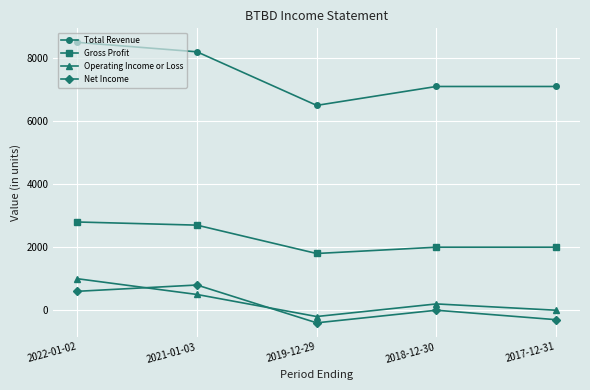

Is it true that Gross Profit equals 2000 at 2017-12-31?

True